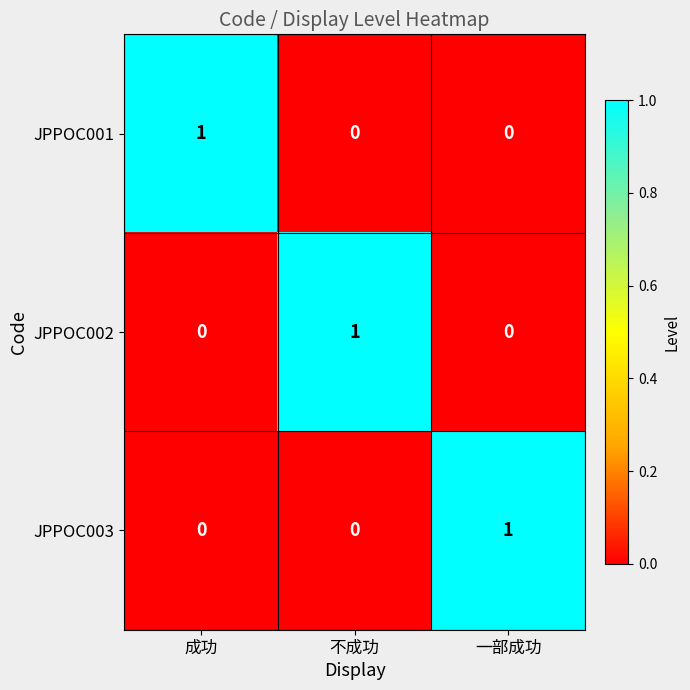

True or false: JPPOC003 has a value of 0 at 不成功.

True